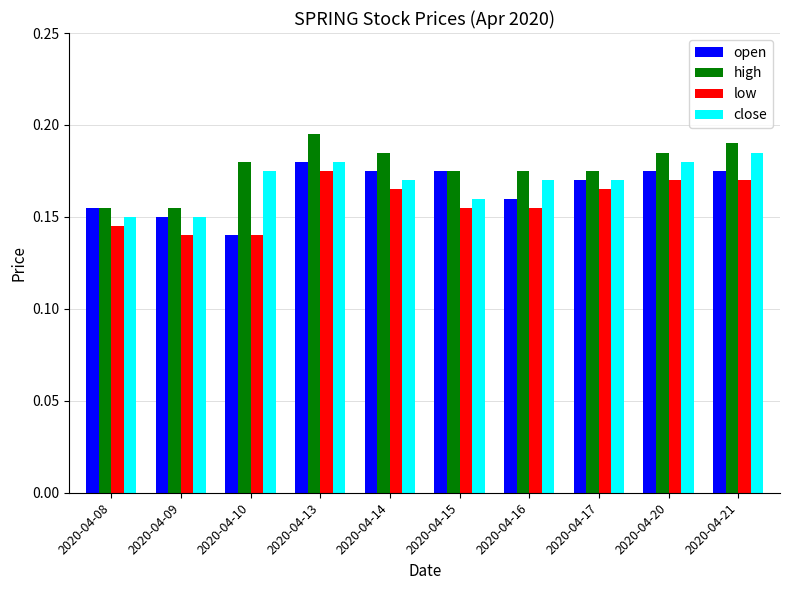

The open series shows 0.3 at 2020-04-08. True or false?

False